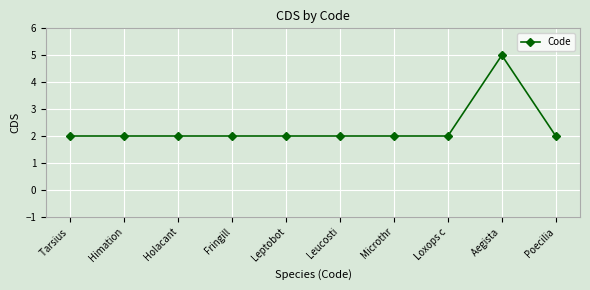

Count the values in the range 2 to 3.

9